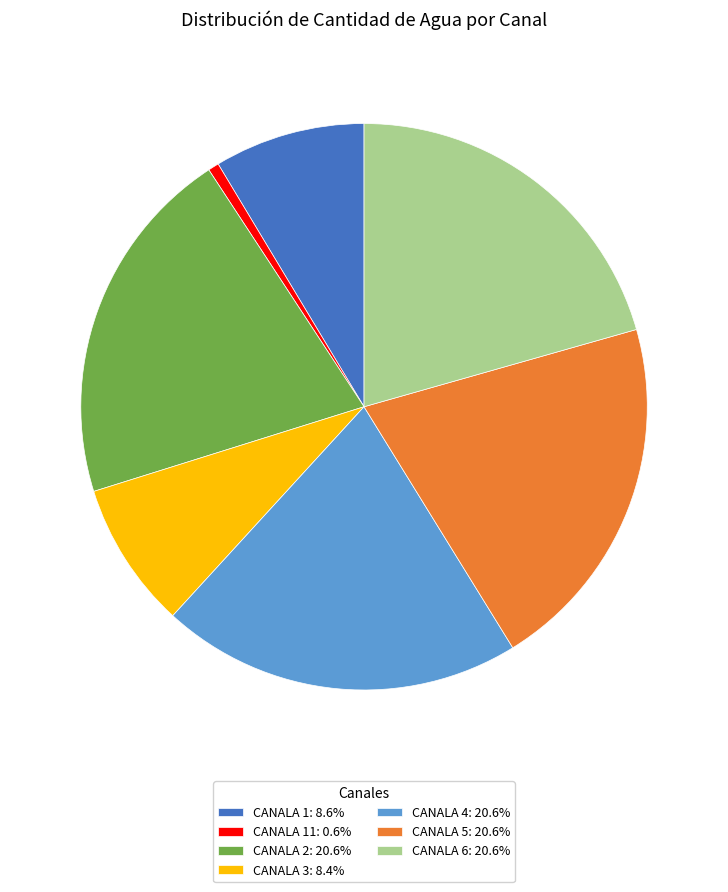

Combined, do CANALA 1: 8.6% and CANALA 3: 8.4% account for over 50%?

No